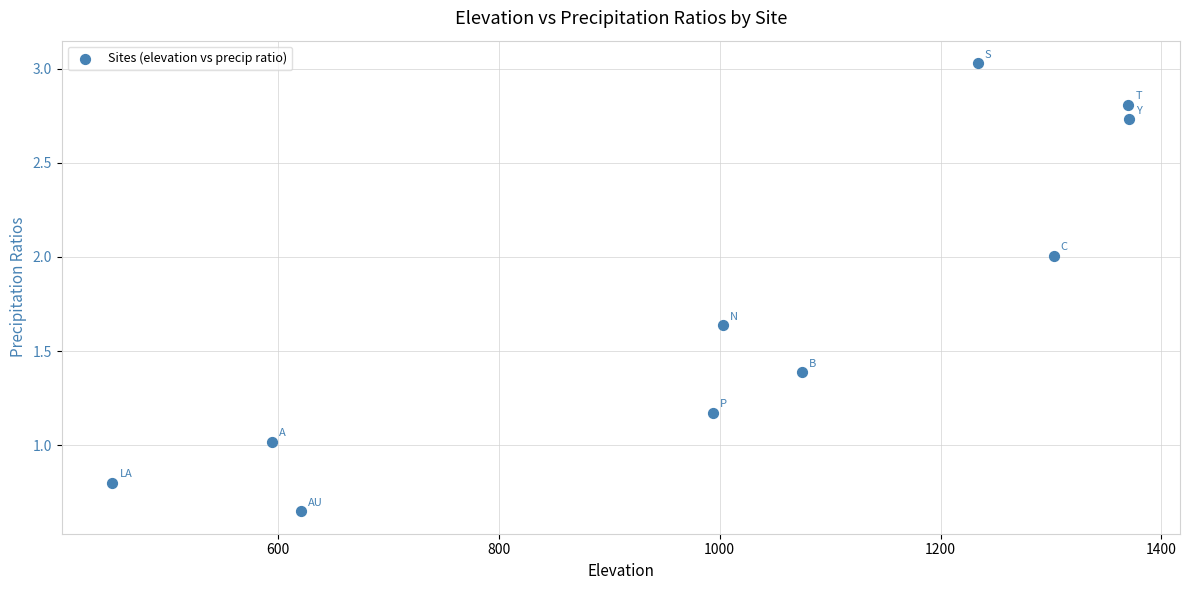

What is the range of Y values (max minus min)?

2.4